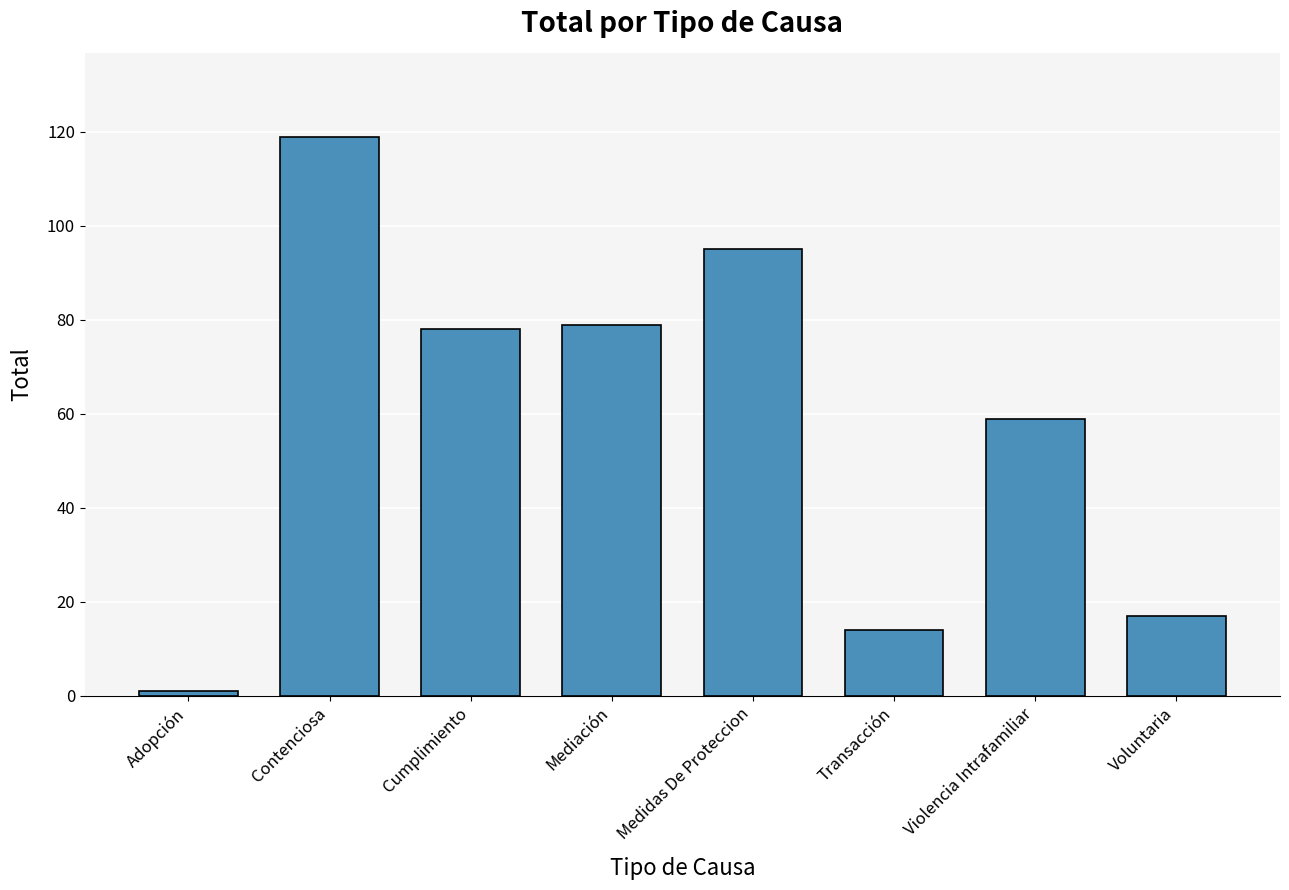

At which category does the chart reach its peak across all series?

Contenciosa